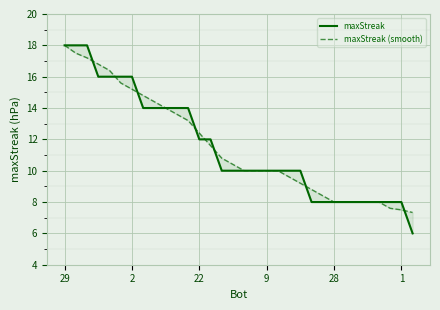

True or false: maxStreak and maxStreak (smooth) intersect in this chart.

True